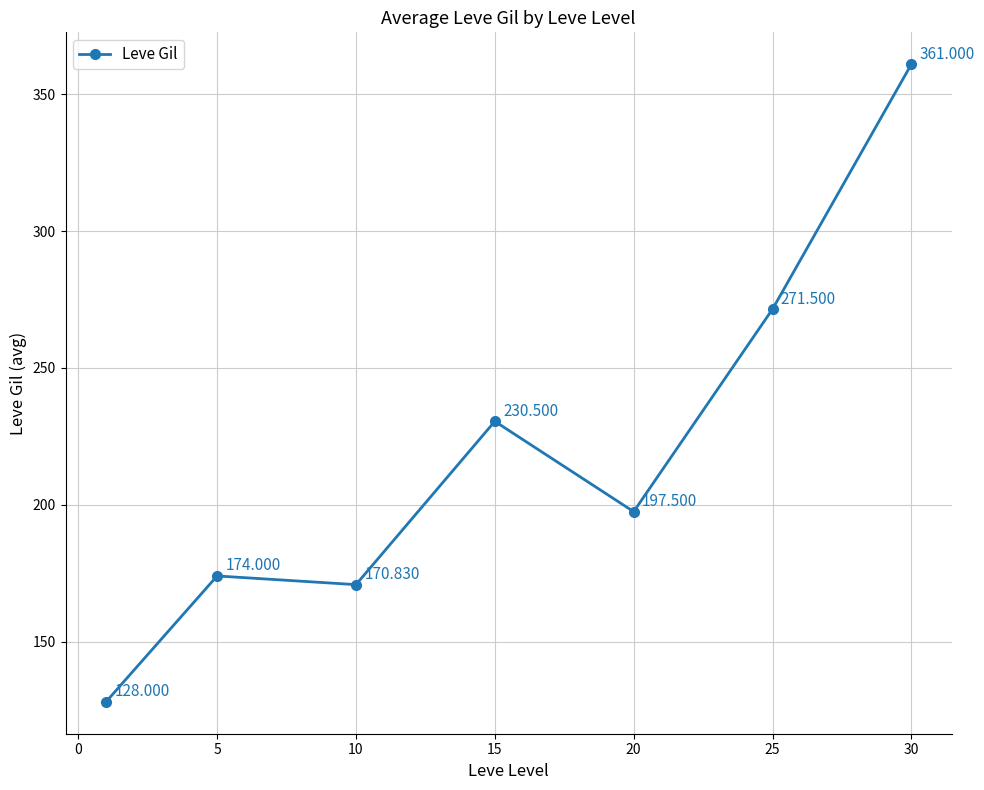

How many values are below 197?

3